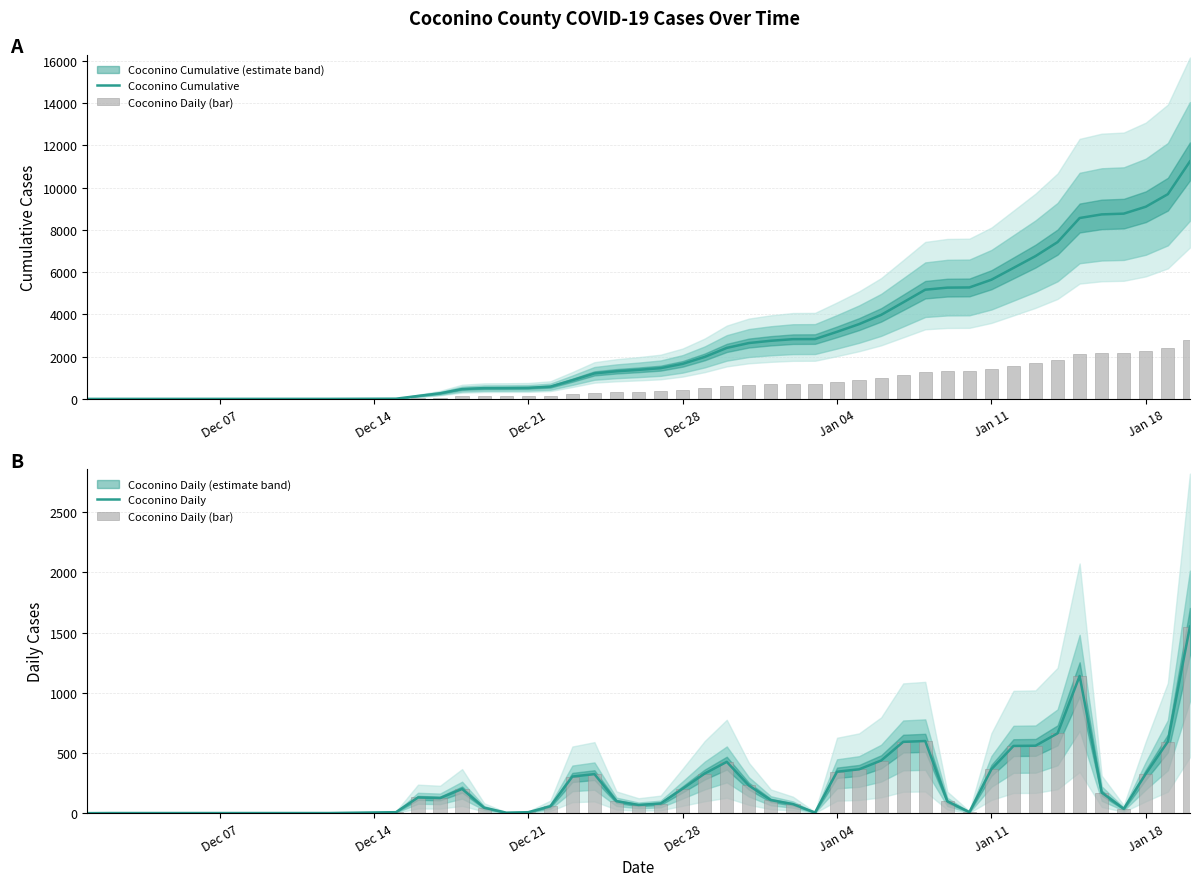

Reading right to left, extract all data points from this chart.

Coconino Cumulative: 11237	9688	9094	8767	8731	8560	7421	6758	6198	5640	5275	5266	5168	4569	3977	3540	3176	2832	2827	2752	2644	2414	1988	1659	1456	1376	1308	1209	885	581	524	516	512	467	266	141	11	3	2	1
Coconino Daily (bar): 1549	594	327	36	171	1139	663	560	558	365	9	98	599	592	437	364	344	5	75	108	230	426	329	203	80	68	99	324	304	57	8	4	45	201	125	130	8	1	1	0
Coconino Daily: 1549	594	327	36	171	1139	663	560	558	365	9	98	599	592	437	364	344	5	75	108	230	426	329	203	80	68	99	324	304	57	8	4	45	201	125	130	8	1	1	0